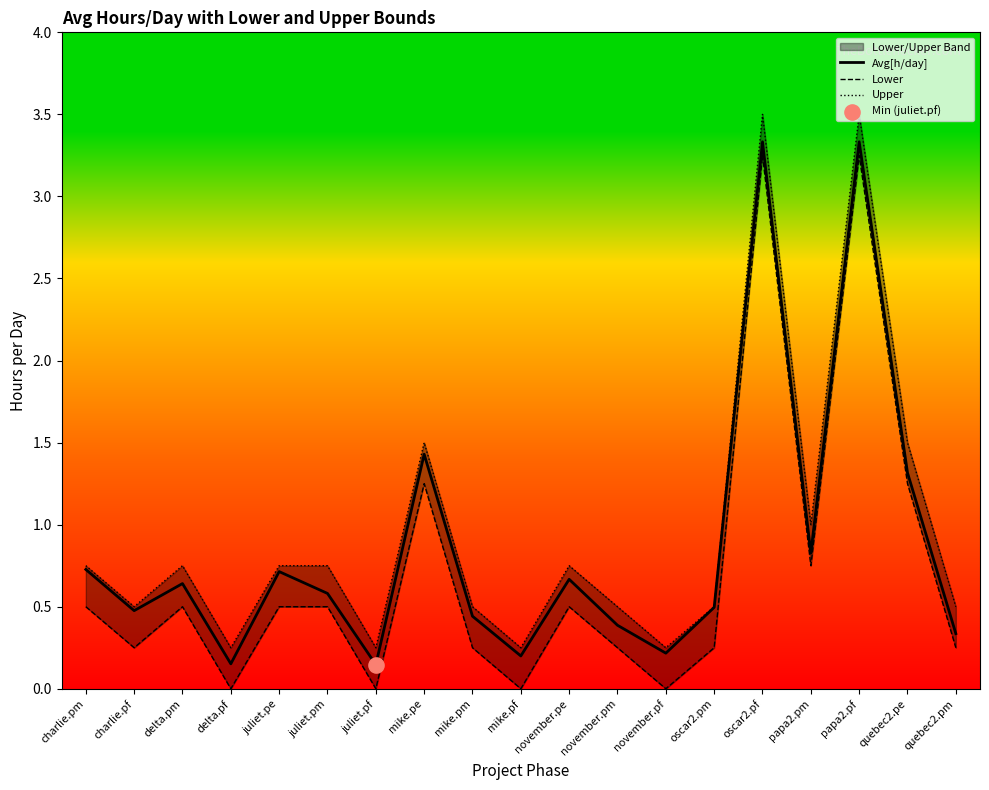

What are all the series names shown in the legend?

Avg[h/day], Lower, Upper